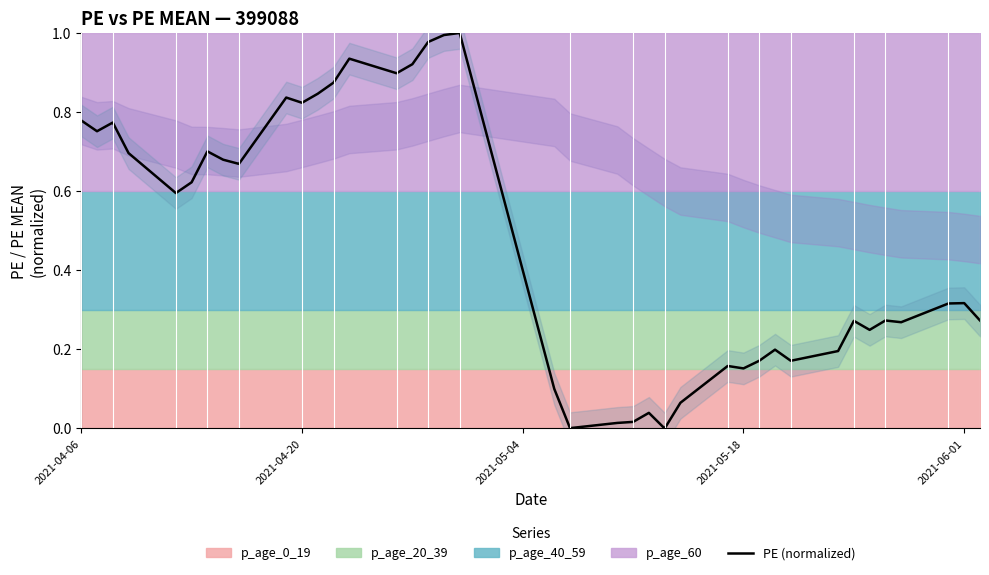

What is the average value?

0.5